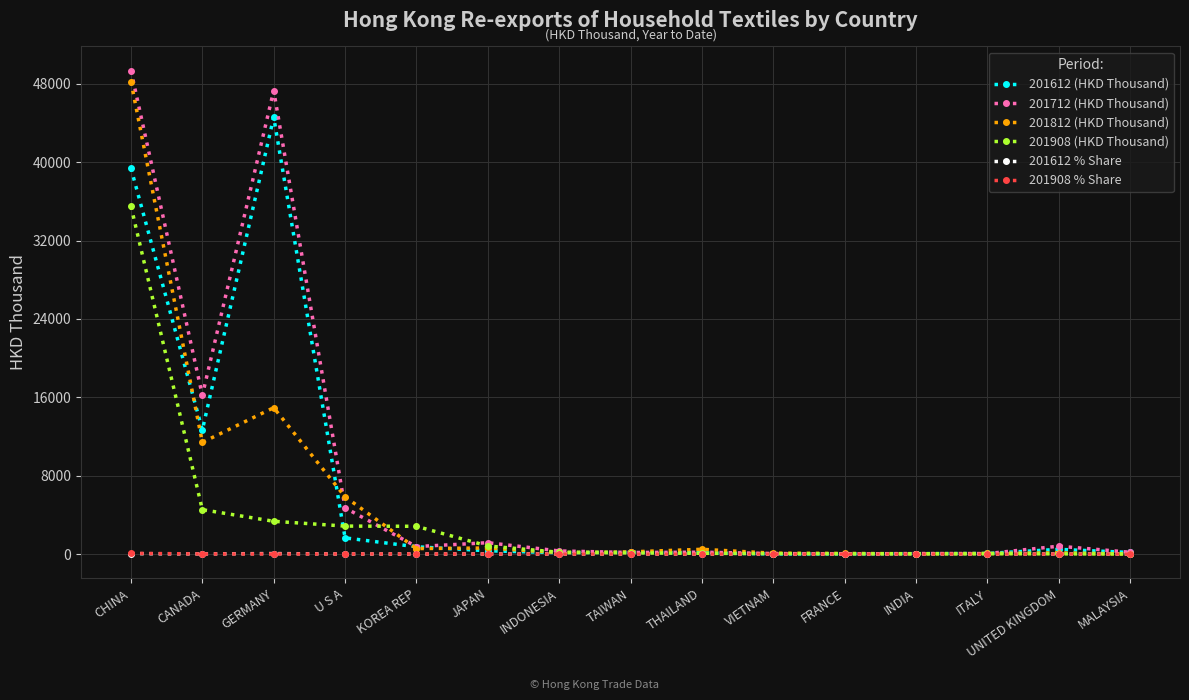

Is this an area chart (filled region under the line)?

No